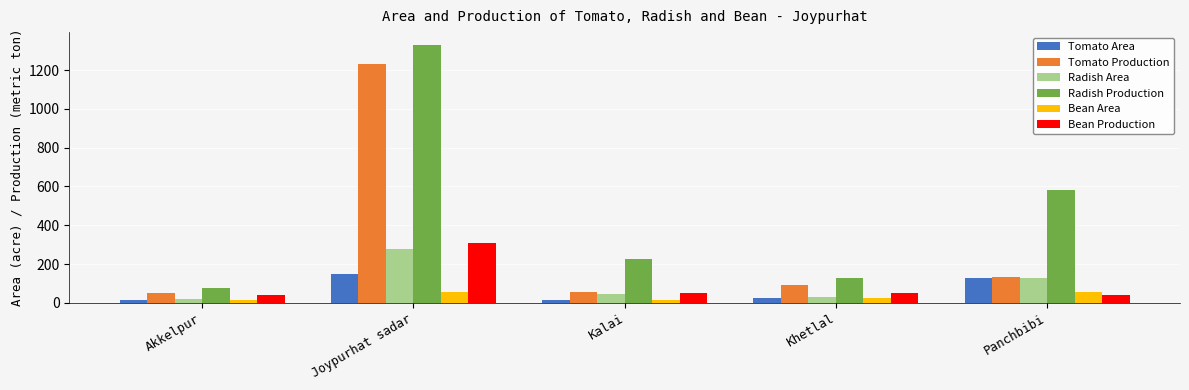

The Bean Production series shows 51 at Khetlal. True or false?

True